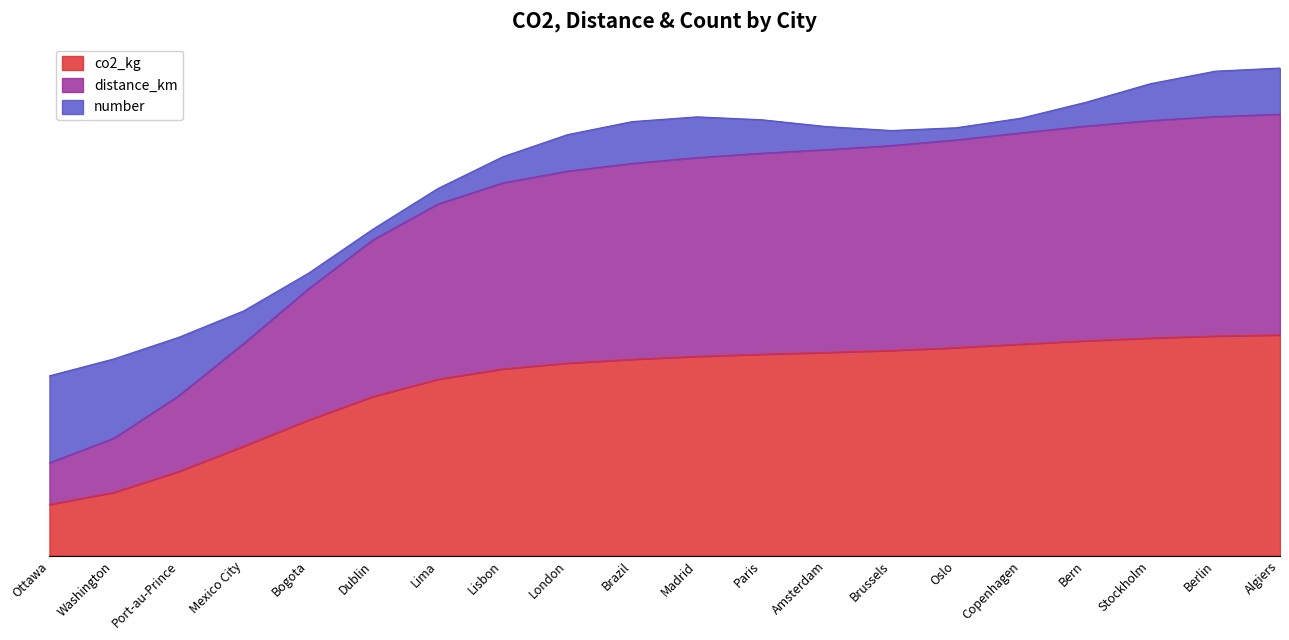

What is the value of the co2_kg point at the 14th from the left?

5524.1